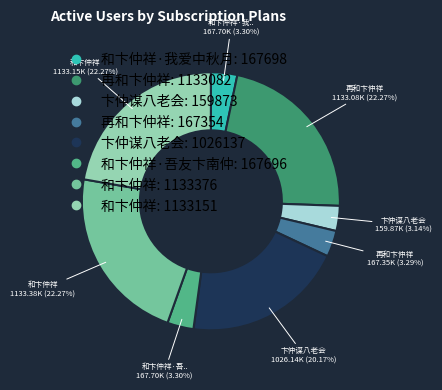

Does any single category account for the majority?

No